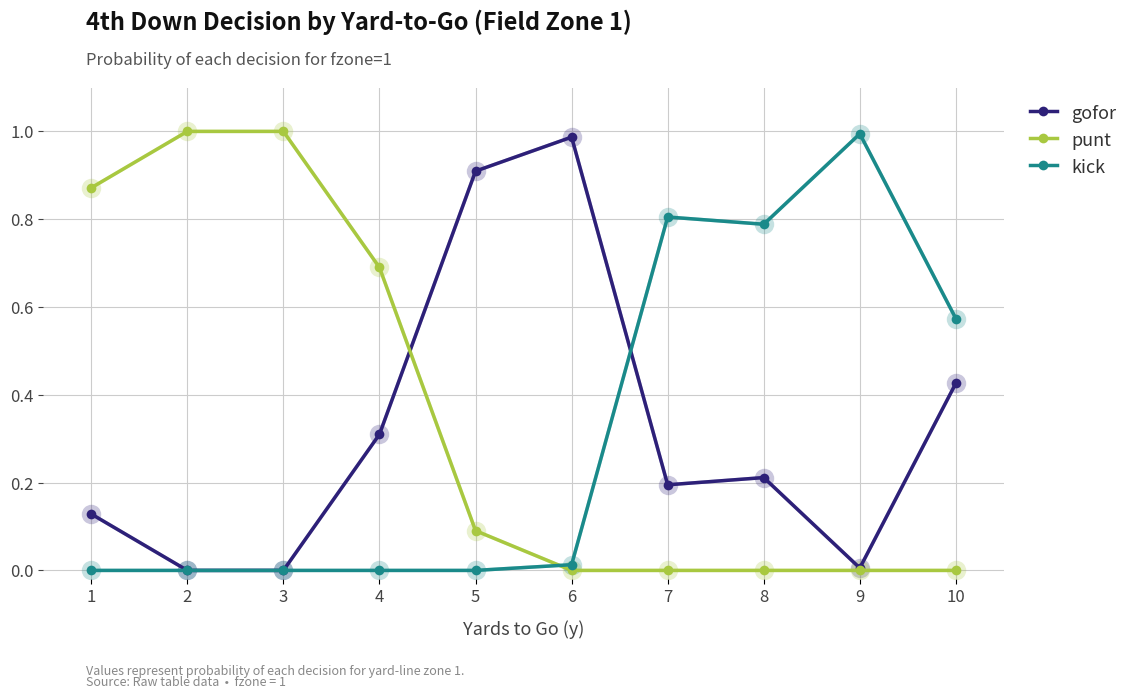

Rank the series at 1 from highest to lowest value.

punt, gofor, kick